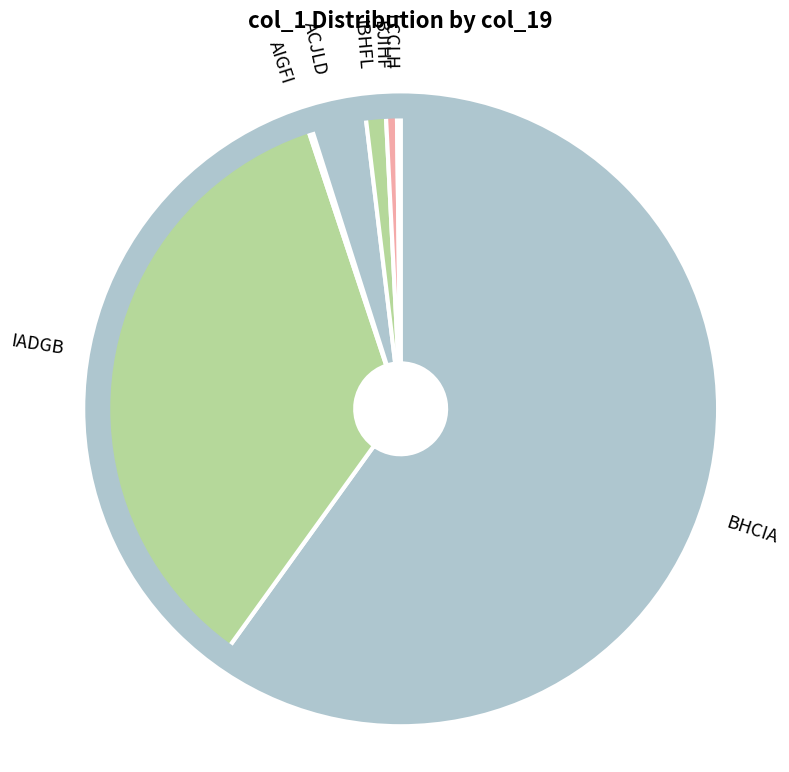

Is it true that BJIHF is 1% of the pie?

True